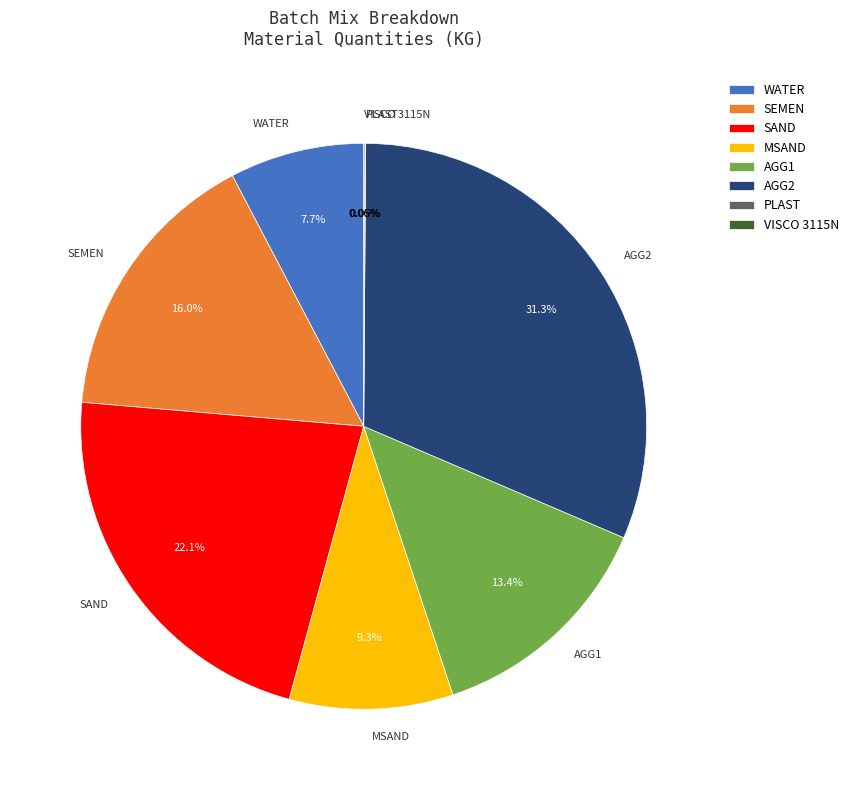

Is the sum of AGG1 and AGG2 greater than half?

No